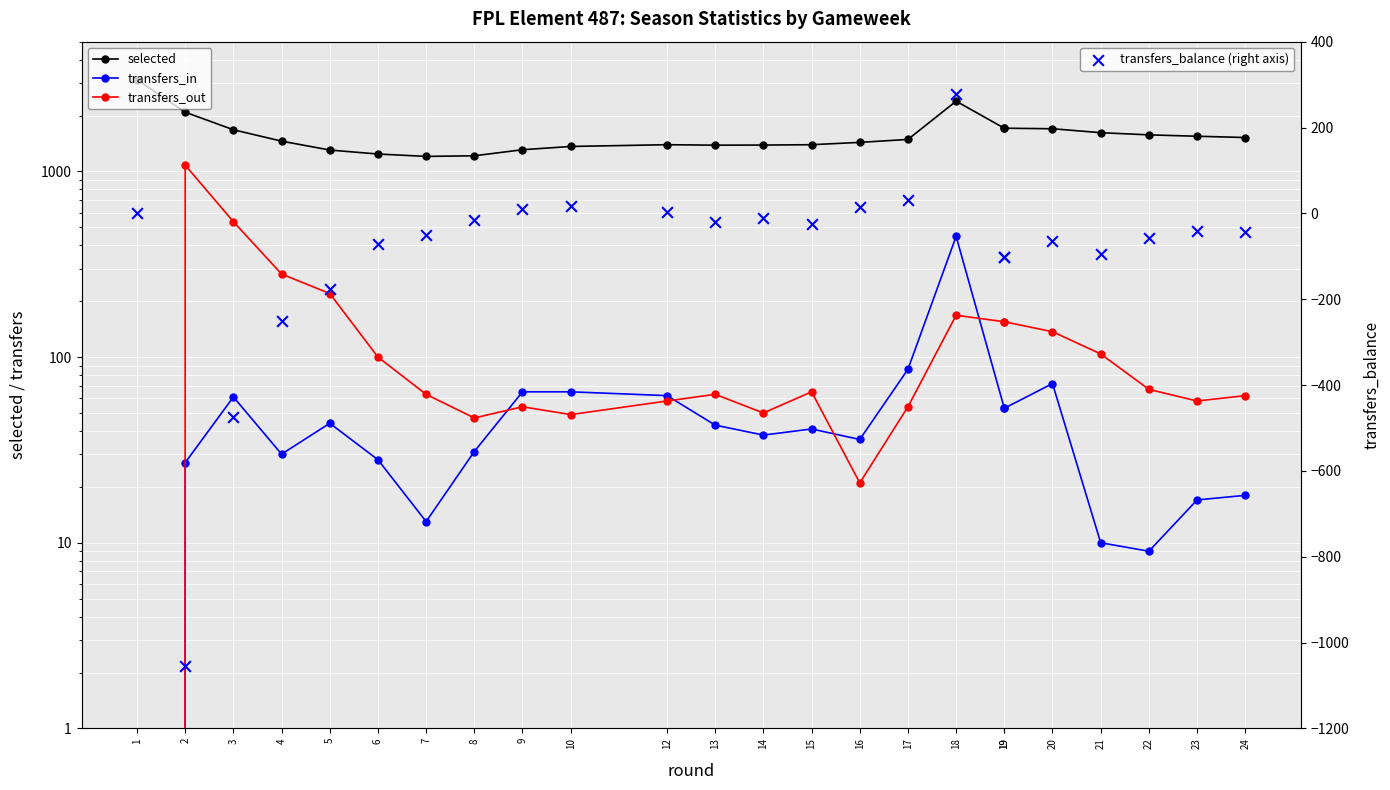

At how many categories does at least one series exceed 2826?

1